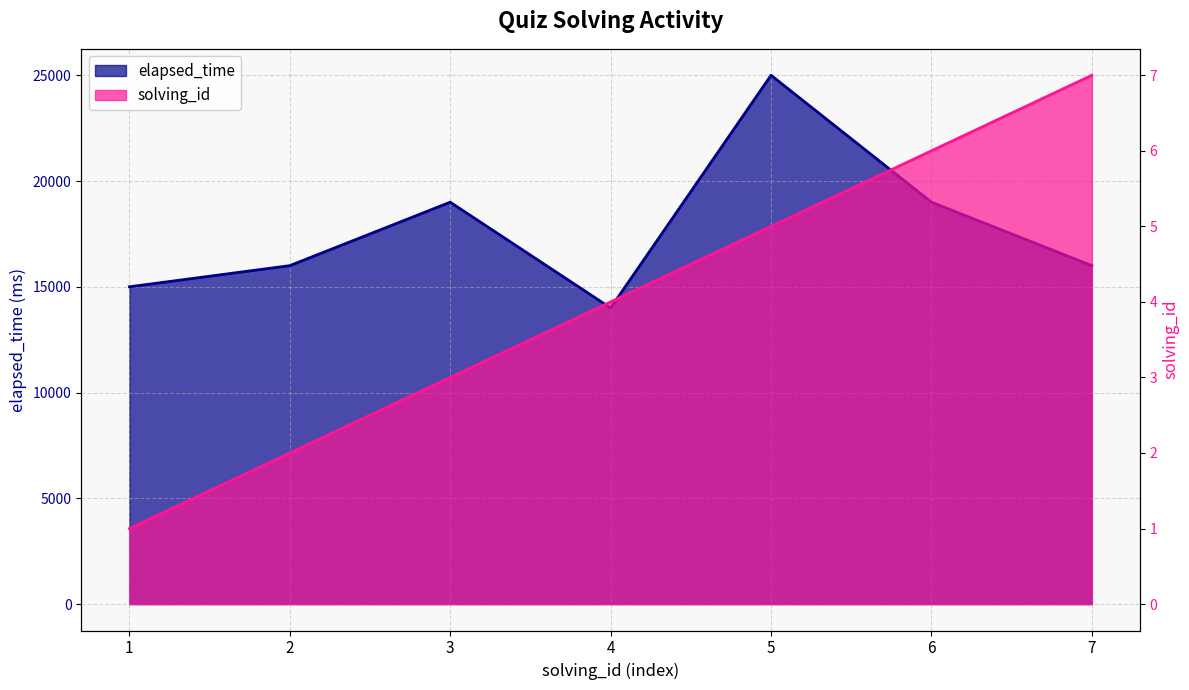

Reading left to right, extract all data points from this chart.

solving_id: 1=1	2=2	3=3	4=4	5=5	6=6	7=7
elapsed_time: 1=15000	2=16000	3=19000	4=14000	5=25000	6=19000	7=16000